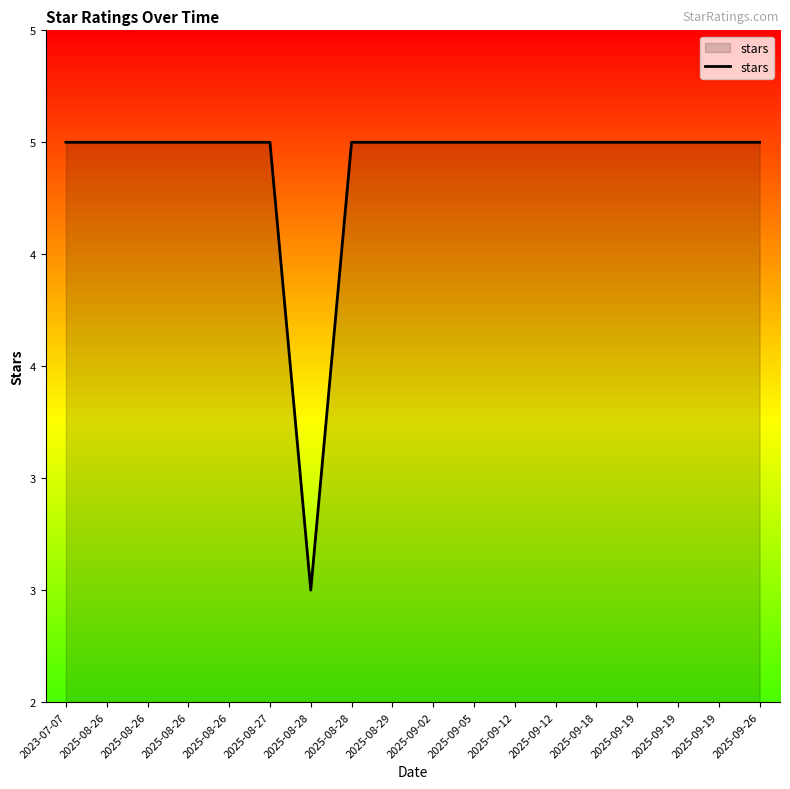

Does the chart have visible grid lines?

No